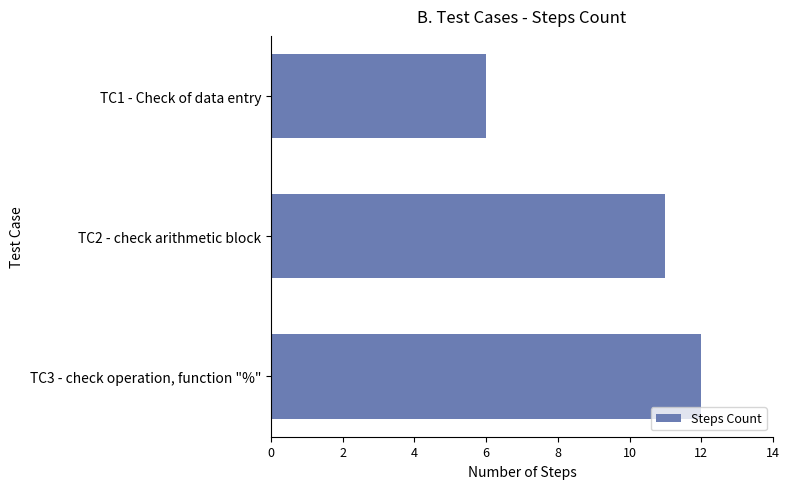

What is the approximate value at TC3 - check operation, function "%"?

12